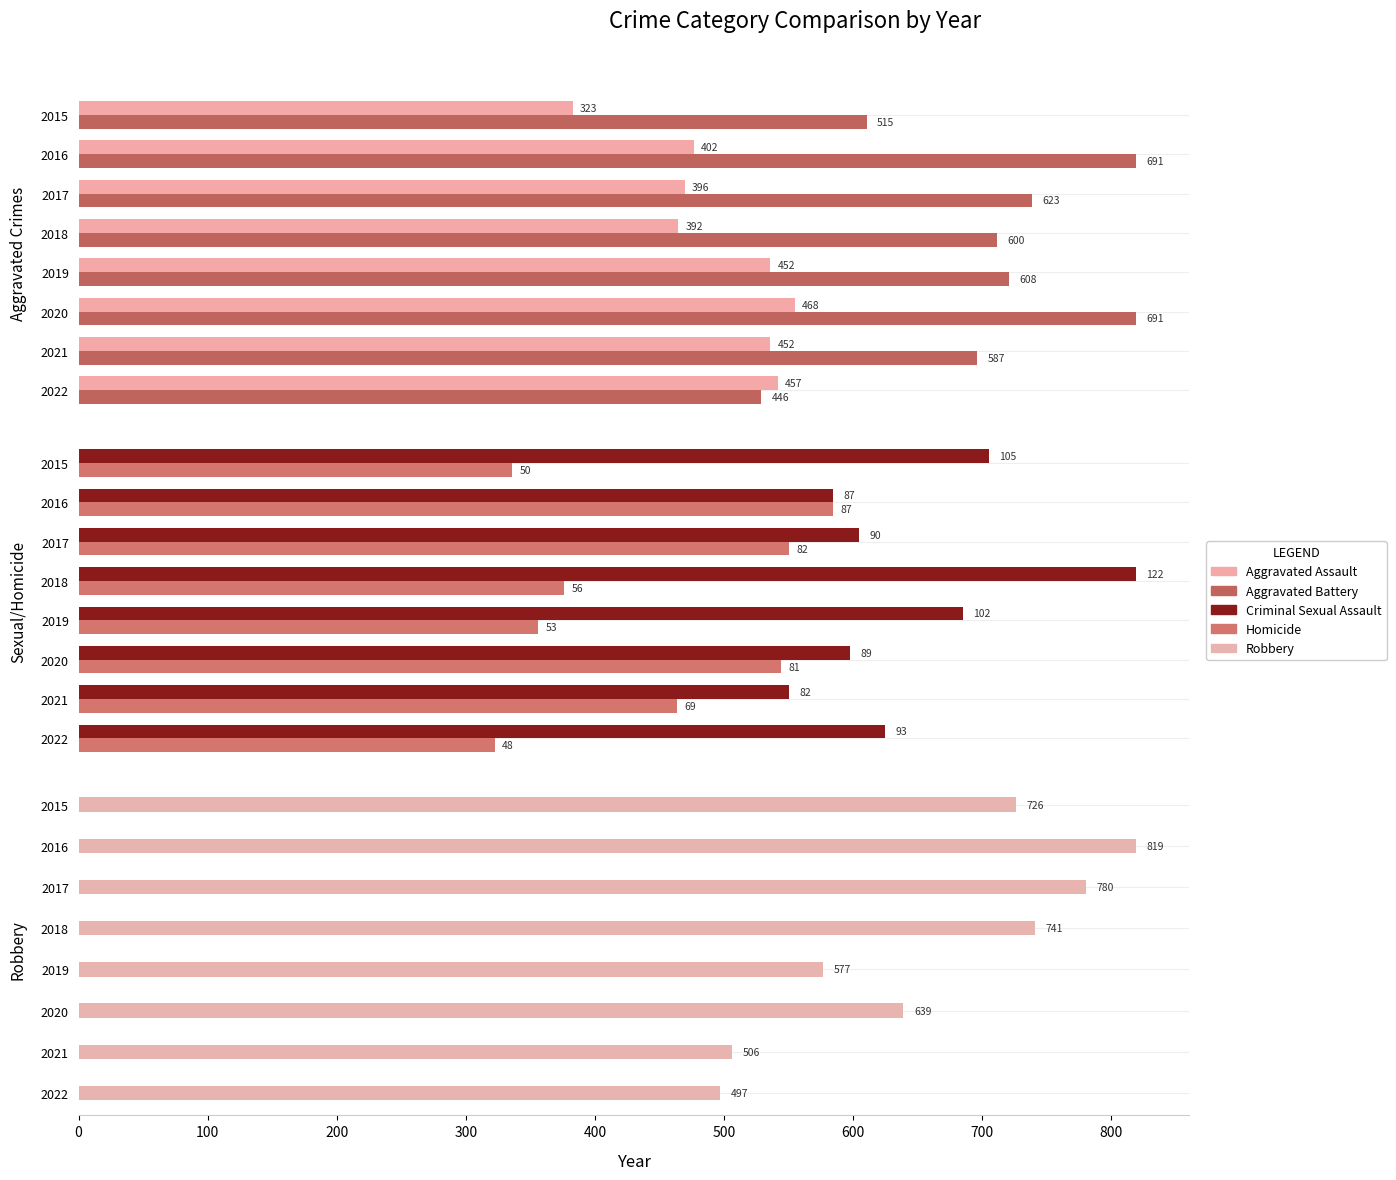

Reading right to left, extract all data points from this chart.

Aggravated Assault: 457	452	468	452	392	396	402	323
Aggravated Battery: 446	587	691	608	600	623	691	515
Criminal Sexual Assault: 93	82	89	102	122	90	87	105
Homicide: 48	69	81	53	56	82	87	50
Robbery: 497	506	639	577	741	780	819	726